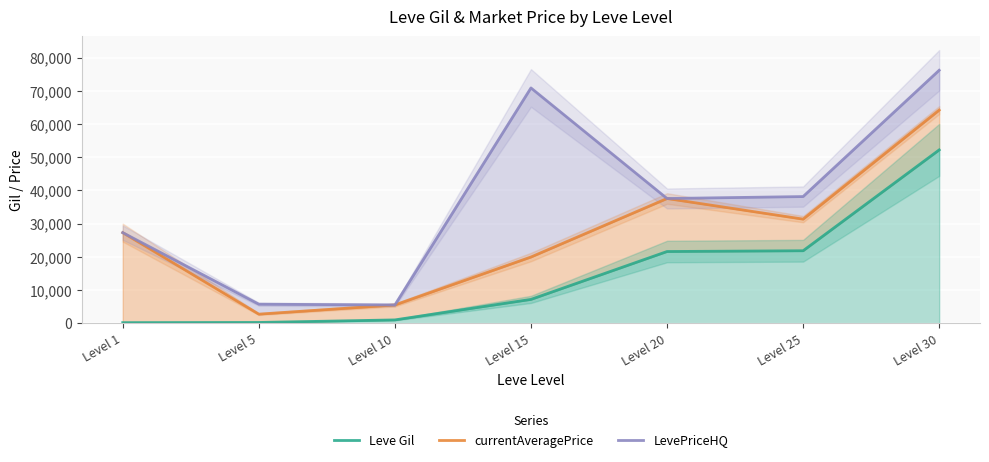

Between Level 10 and Level 15, which series saw the biggest shift?

LevePriceHQ